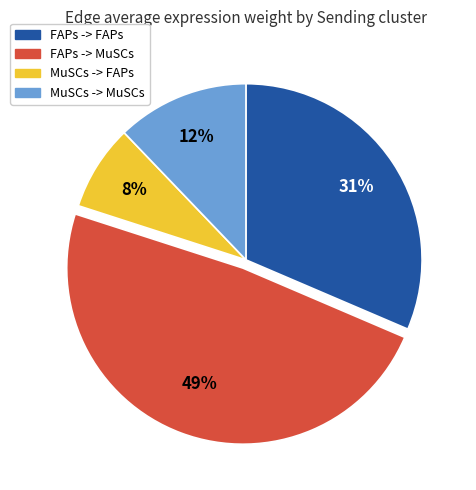

How many slices are in this pie chart?

4